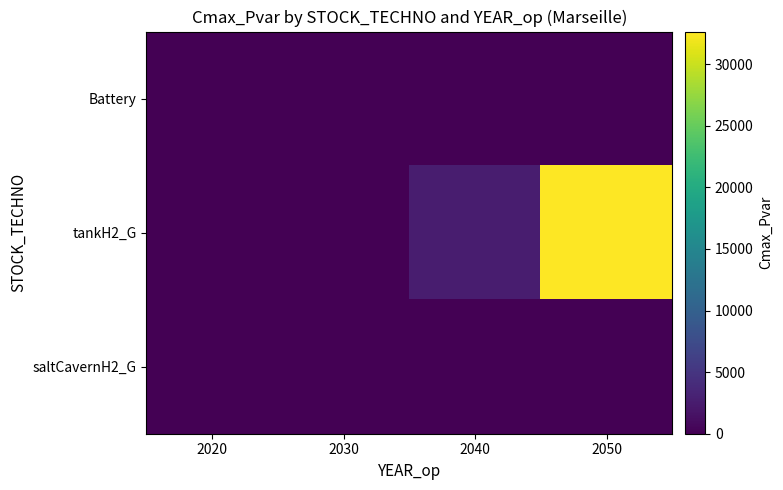

Which series has the widest spread of values?

tankH2_G